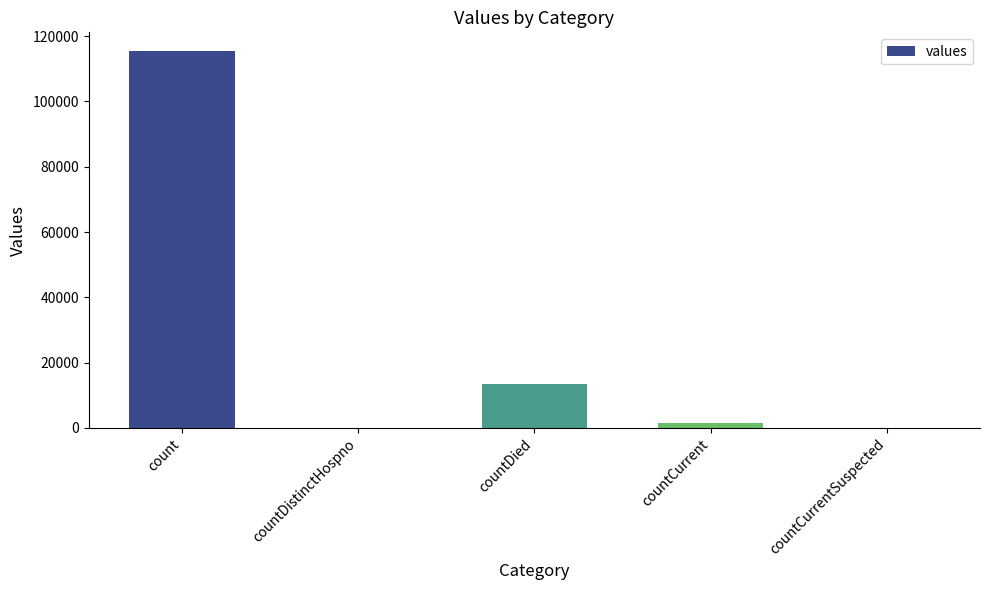

What is the sum of all values?

130105